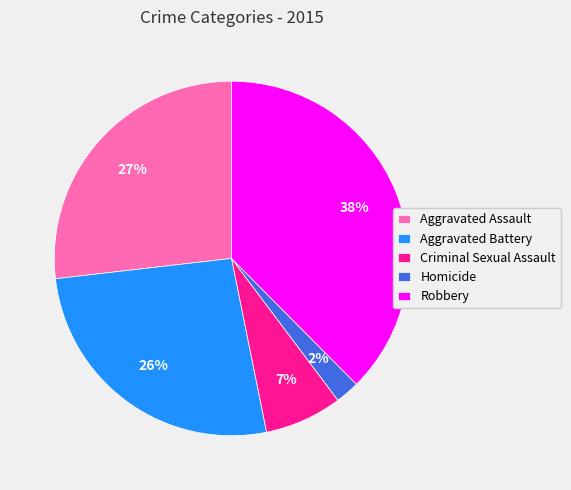

How many segments does this pie chart have?

5